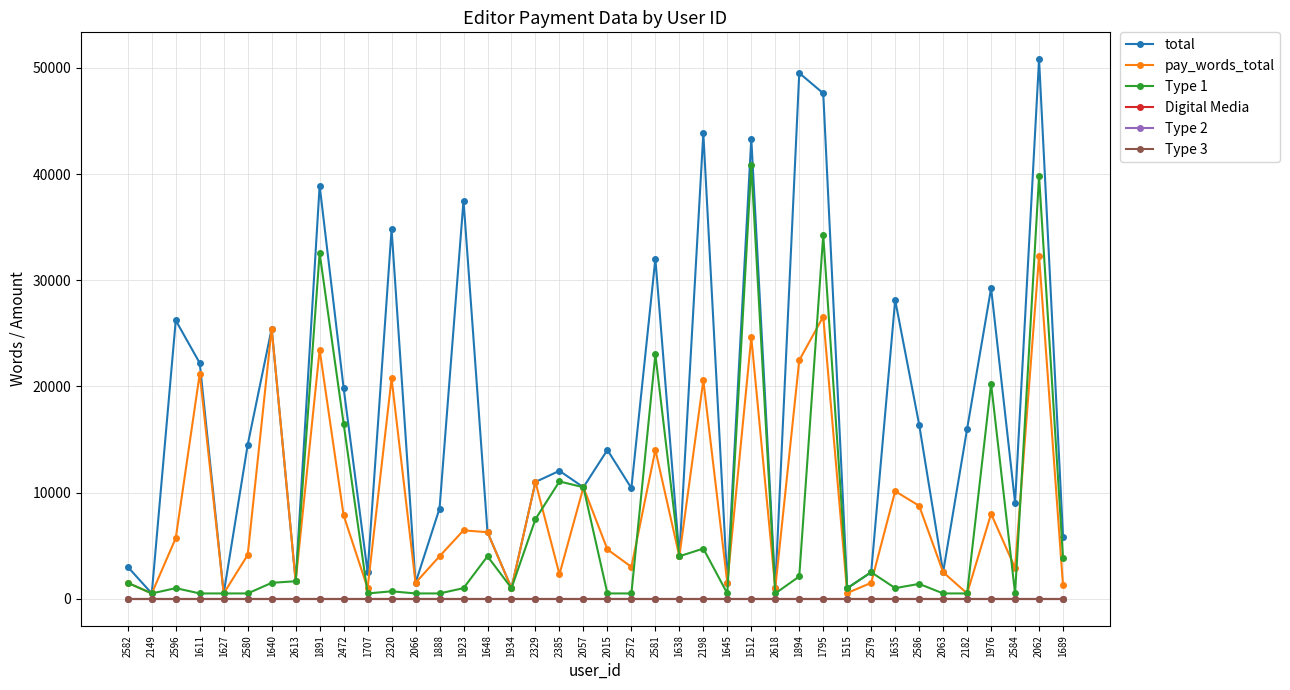

Is the value of total at 1934 greater than the value of Type 3 at 2057?

Yes